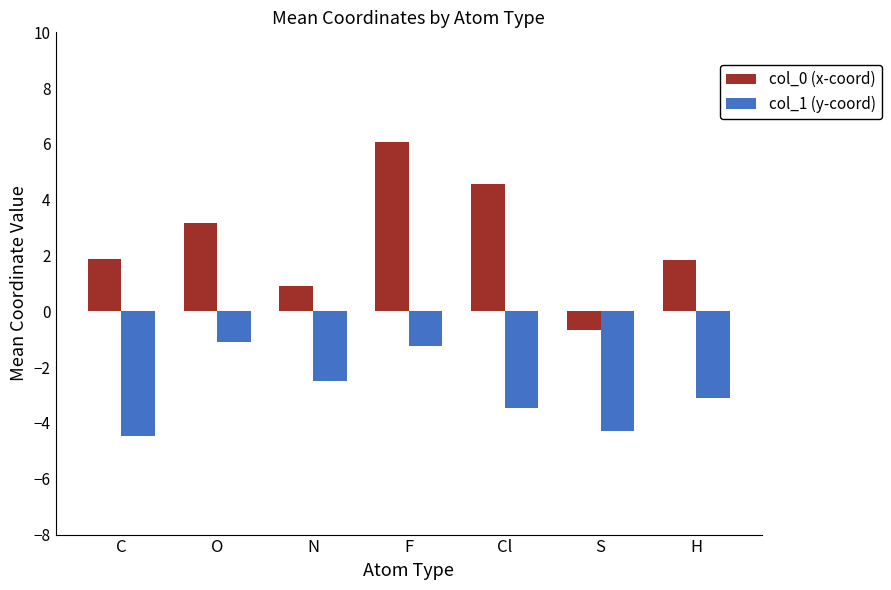

Is it true that col_1 (y-coord) equals -4.3 at S?

True